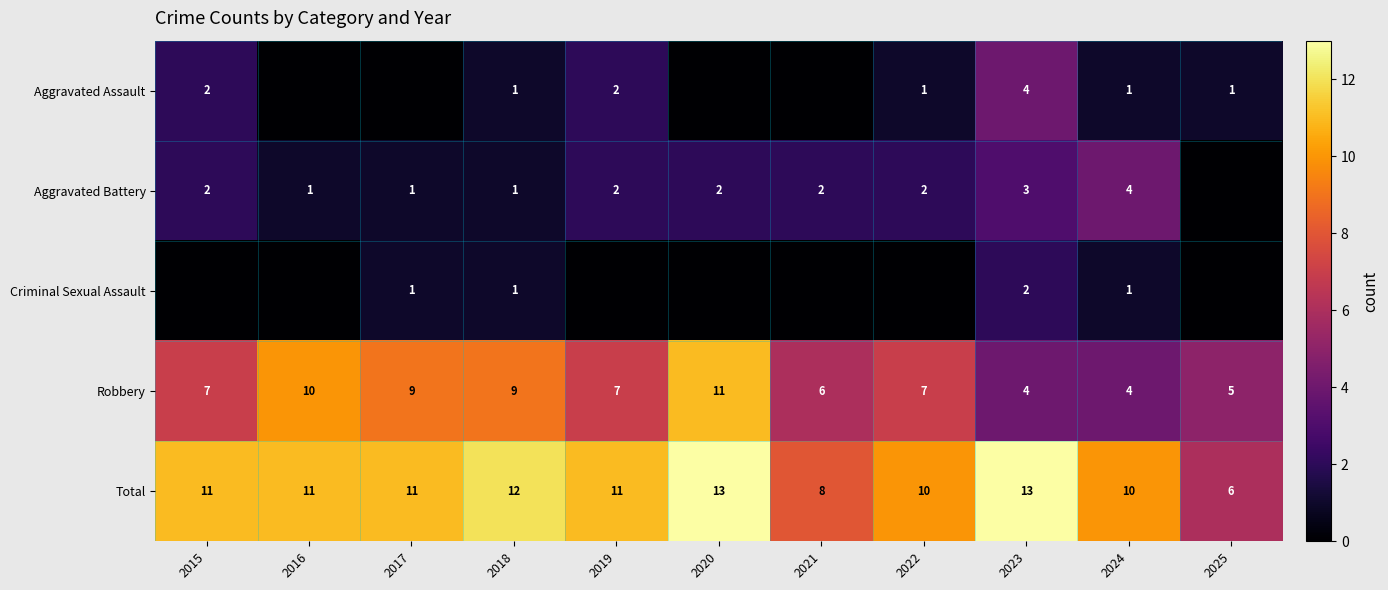

True or false: Aggravated Assault has a value of 2 at 2019.

True